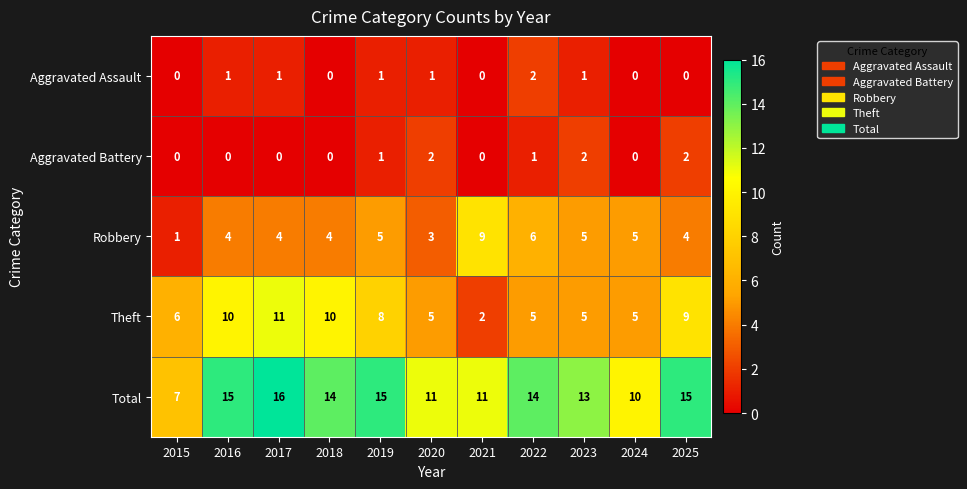

Which series changed the most between 2017 and 2023?

Theft